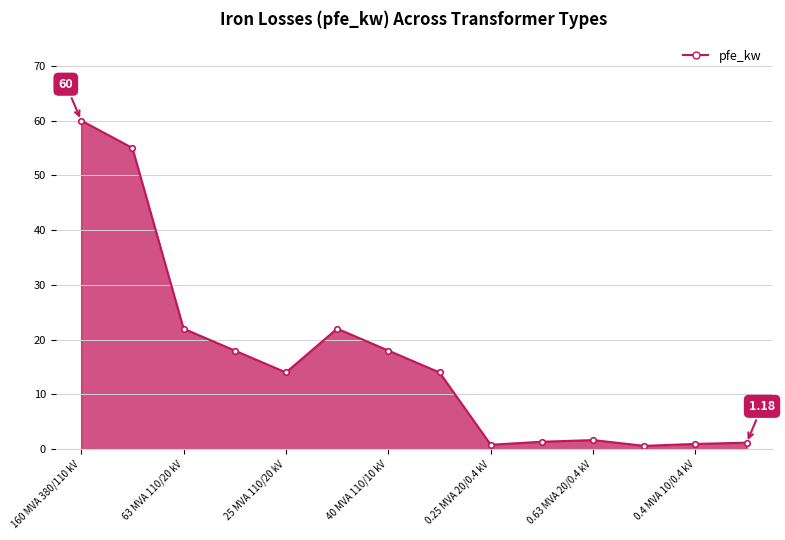

How many lines are shown in the chart?

1